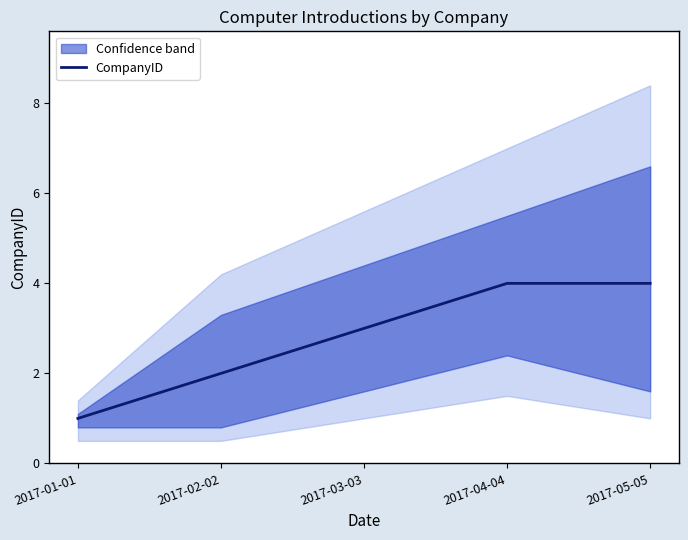

List the labels in order of value, largest first.

2017-04-04, 2017-05-05, 2017-03-03, 2017-02-02, 2017-01-01